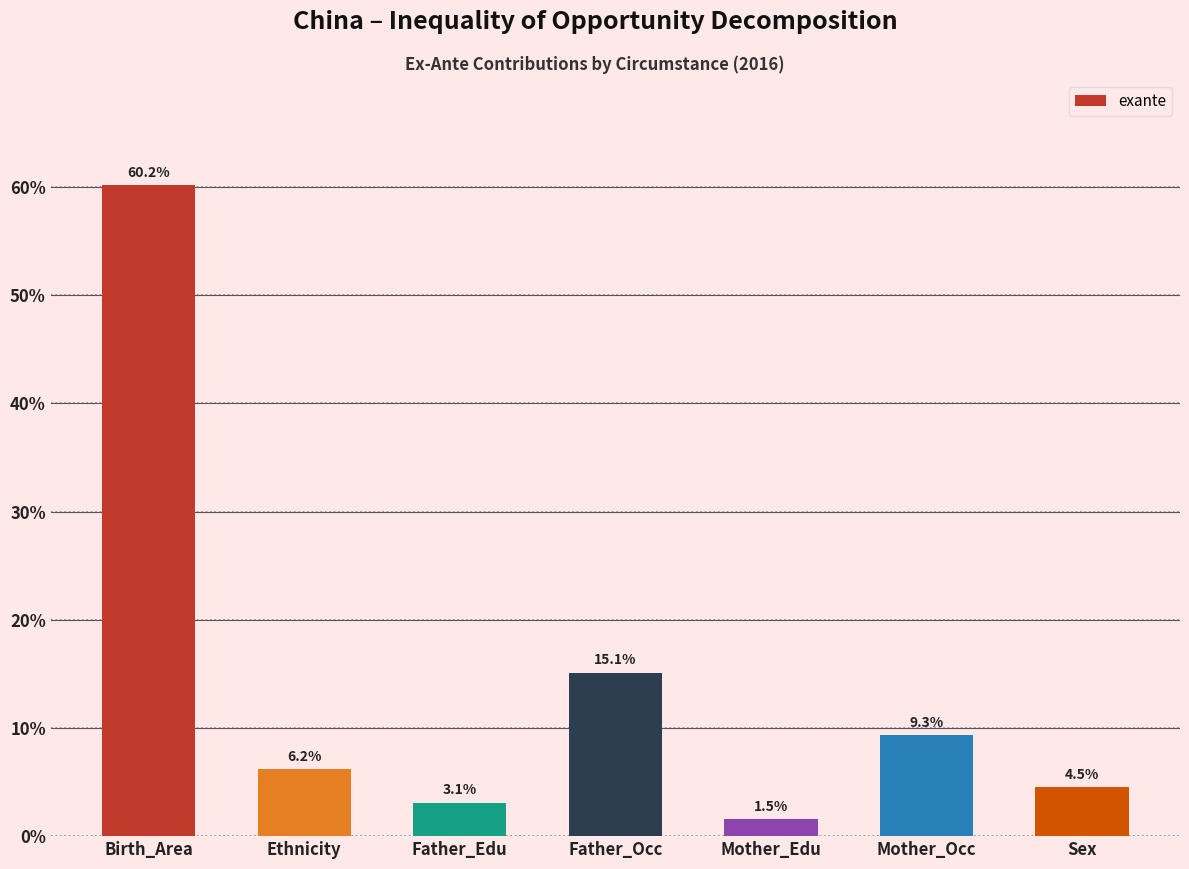

What is the maximum value shown in the chart?

60.2